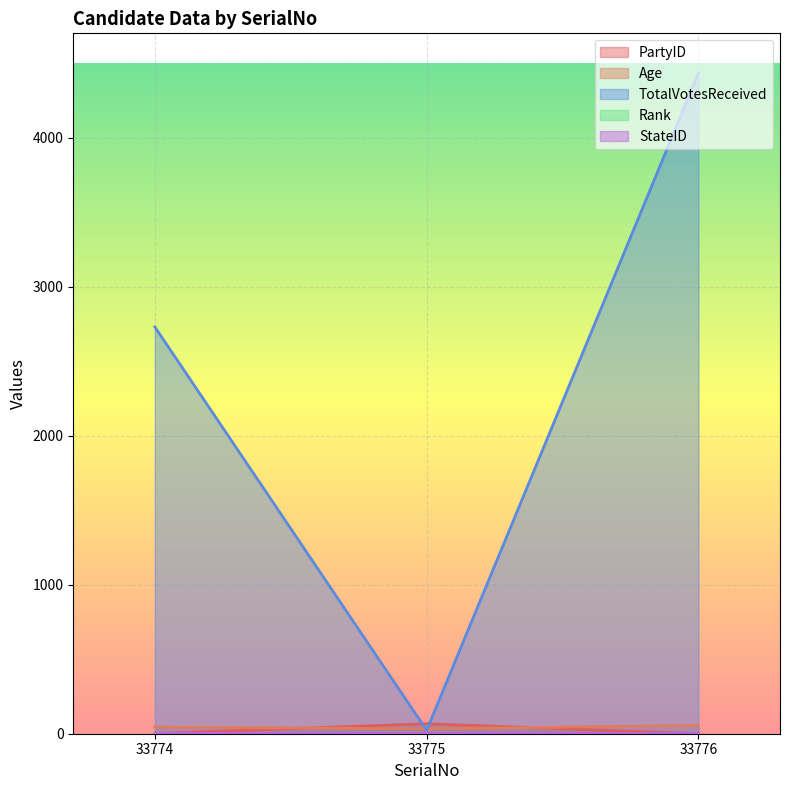

The value of TotalVotesReceived at 33776 is 4434. True or false?

True